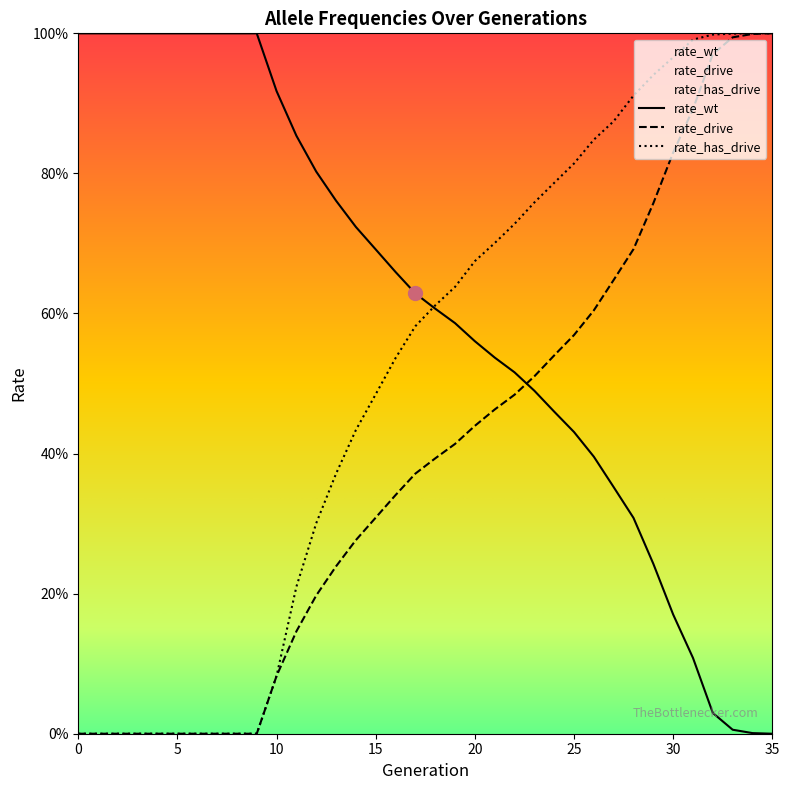

Reading left to right, what are all the values shown in this chart?

rate_wt: 1.0	1.0	1.0	1.0	1.0	1.0	1.0	1.0	1.0	1.0	0.9	0.9	0.8	0.8	0.7	0.7	0.7	0.6	0.6	0.6	0.6	0.5	0.5	0.5	0.5	0.4	0.4	0.4	0.3	0.2	0.2	0.1	0.0	0.0	0.0	0.0
rate_drive: 0.0	0.0	0.0	0.0	0.0	0.0	0.0	0.0	0.0	0.0	0.1	0.1	0.2	0.2	0.3	0.3	0.3	0.4	0.4	0.4	0.4	0.5	0.5	0.5	0.5	0.6	0.6	0.6	0.7	0.8	0.8	0.9	1.0	1.0	1.0	1.0
rate_has_drive: 0.0	0.0	0.0	0.0	0.0	0.0	0.0	0.0	0.0	0.0	0.1	0.2	0.3	0.4	0.4	0.5	0.5	0.6	0.6	0.6	0.7	0.7	0.7	0.8	0.8	0.8	0.8	0.9	0.9	0.9	1.0	1.0	1.0	1.0	1.0	1.0